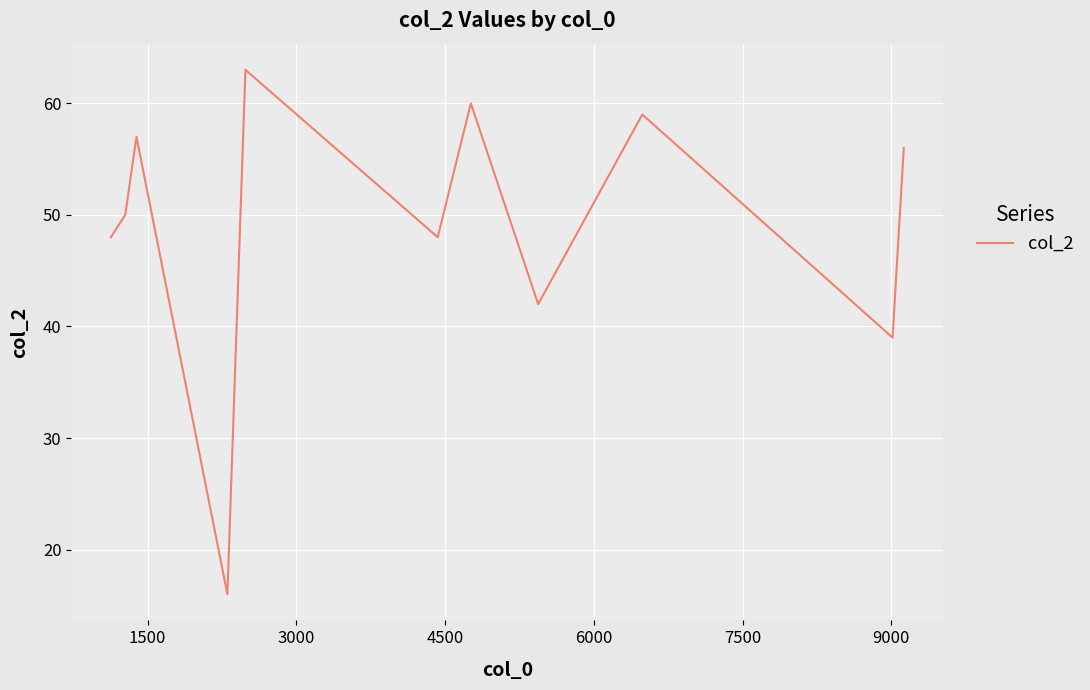

What is the difference between the maximum and minimum values?

47